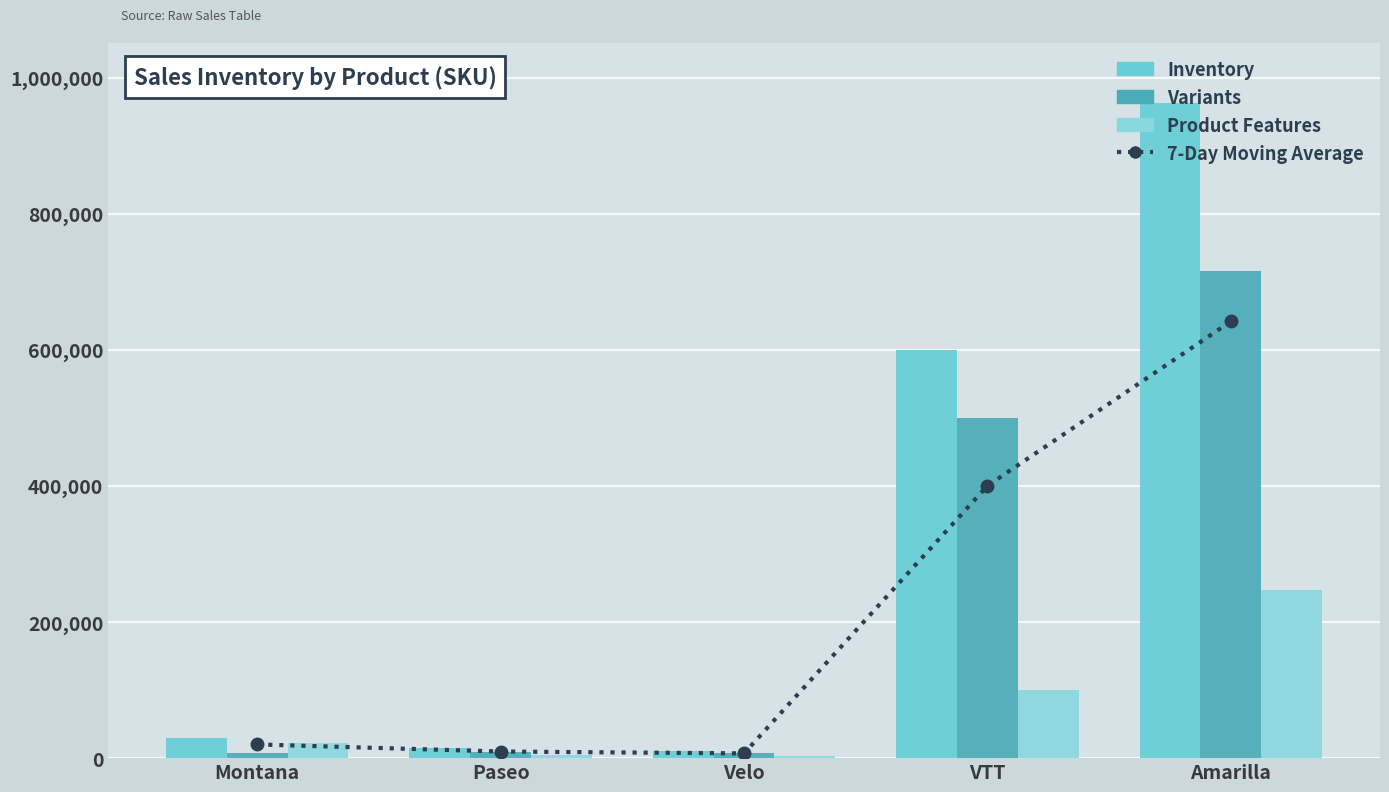

How many values in the 7-Day Moving Average series are below 20144?

2